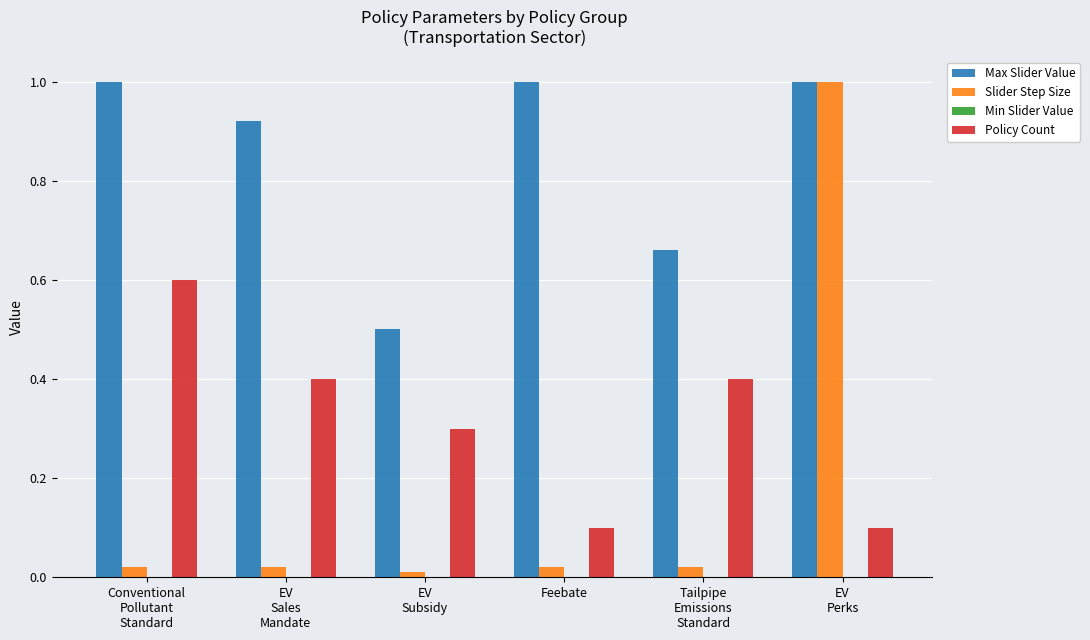

How many distinct data groups are displayed?

3